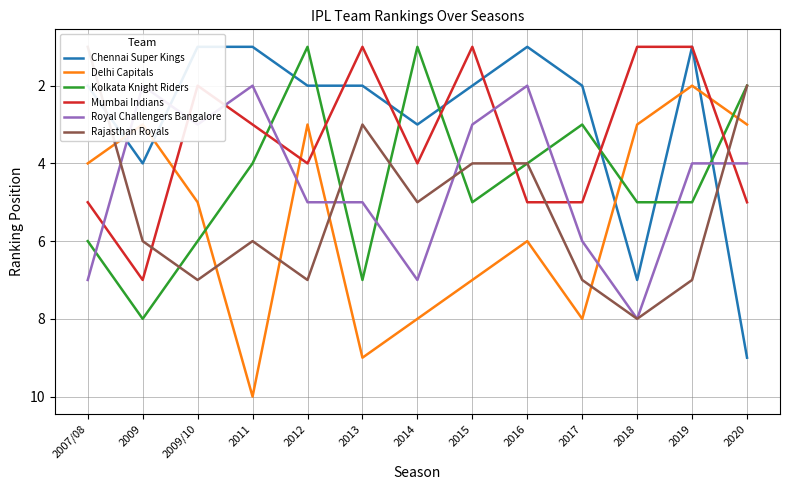

At which category does the chart reach its peak across all series?

2011